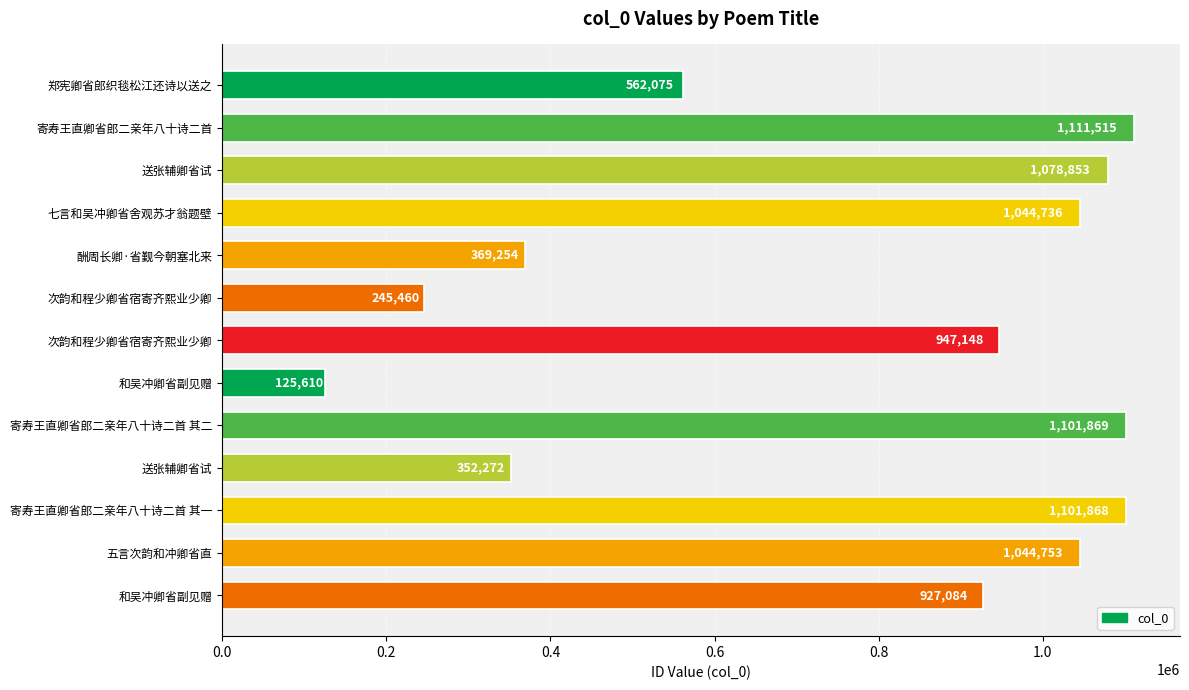

How many categories are shown in the chart?

13